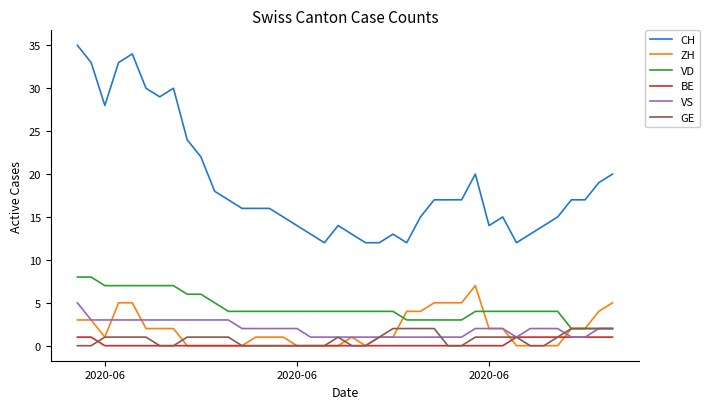

Which series has the widest spread of values?

CH